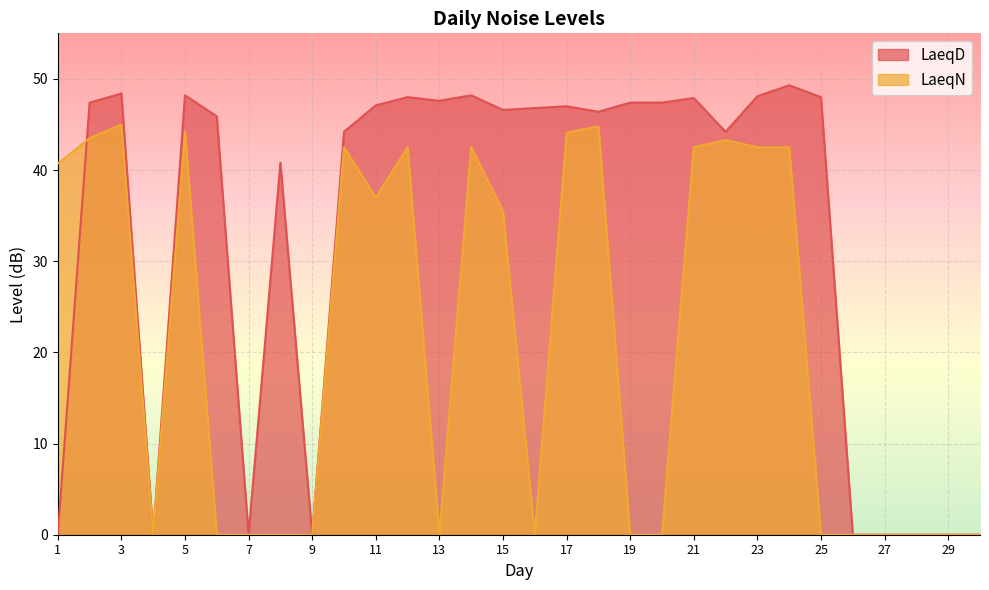

In LaeqN, how many points are higher than both neighbors (excluding endpoints)?

7